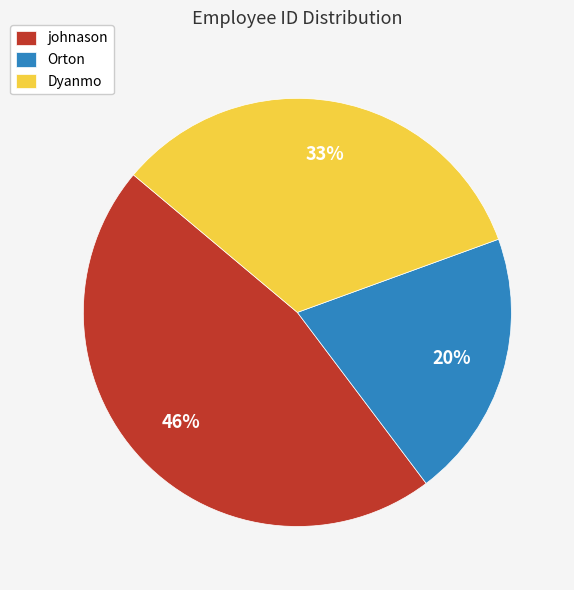

The johnason slice represents 46% of the pie. True or false?

True